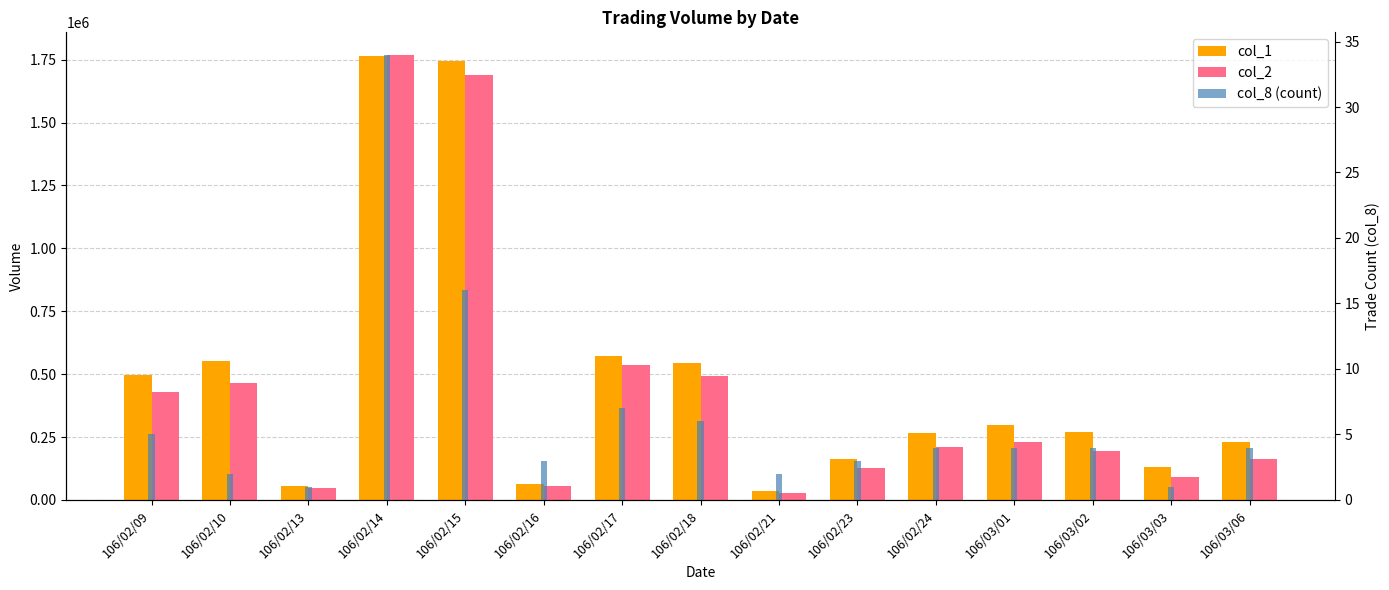

Reading left to right, what are all the values shown in this chart?

col_1: 106/02/09=498000	106/02/10=554000	106/02/13=56000	106/02/14=1764000	106/02/15=1746000	106/02/16=63000	106/02/17=572000	106/02/18=546000	106/02/21=35000	106/02/23=164000	106/02/24=267000	106/03/01=297000	106/03/02=269000	106/03/03=130000	106/03/06=230000
col_2: 106/02/09=428260	106/02/10=463180	106/02/13=49280	106/02/14=1770140	106/02/15=1688250	106/02/16=55660	106/02/17=538450	106/02/18=493420	106/02/21=27250	106/02/23=125380	106/02/24=211100	106/03/01=230800	106/03/02=193750	106/03/03=91000	106/03/06=163470
col_8 (count): 106/02/09=5	106/02/10=2	106/02/13=1	106/02/14=34	106/02/15=16	106/02/16=3	106/02/17=7	106/02/18=6	106/02/21=2	106/02/23=3	106/02/24=4	106/03/01=4	106/03/02=4	106/03/03=1	106/03/06=4